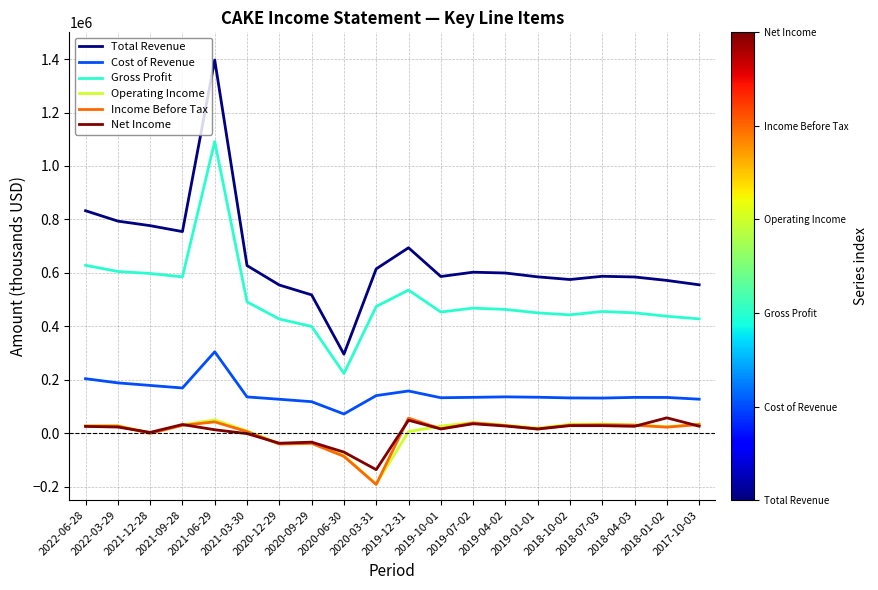

At which category does Total Revenue reach its first local valley?

2021-09-28